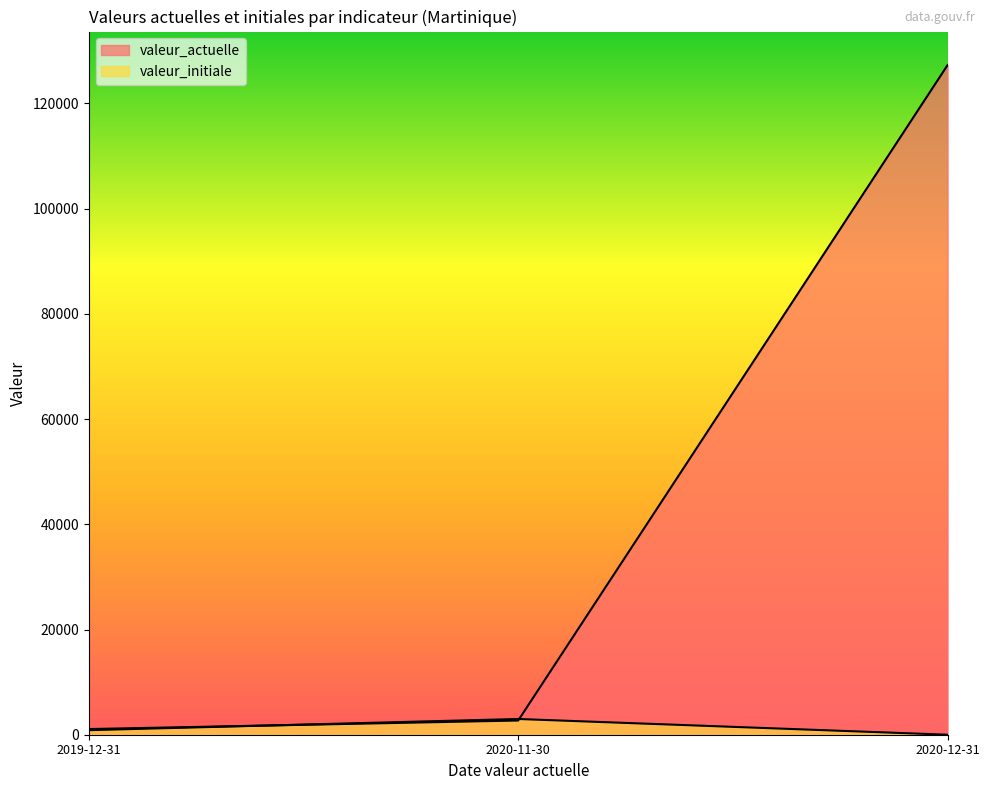

What is the label of the 2nd point from the left?

2020-11-30